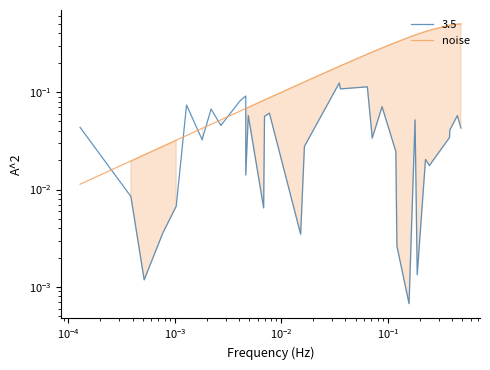

What is the sum of all values?

6.8